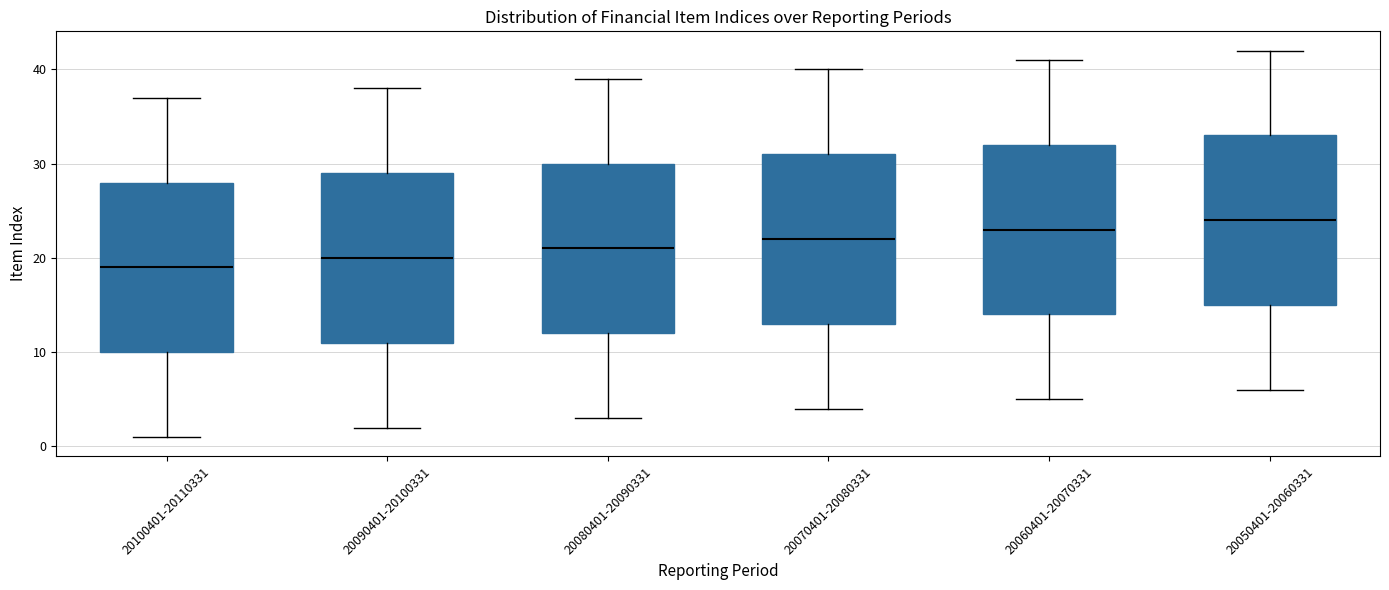

Reading left to right, read every box against the y-axis: the position of its median line, the range the box covers, and the ends of its whiskers. The values are not printed on the chart, so give them approximately, as read against the axis.

20100401-20110331: median 19, box 10 to 28, whiskers 1 to 37
20090401-20100331: median 20, box 11 to 29, whiskers 2 to 38
20080401-20090331: median 21, box 12 to 30, whiskers 3 to 39
20070401-20080331: median 22, box 13 to 31, whiskers 4 to 40
20060401-20070331: median 23, box 14 to 32, whiskers 5 to 41
20050401-20060331: median 24, box 15 to 33, whiskers 6 to 42